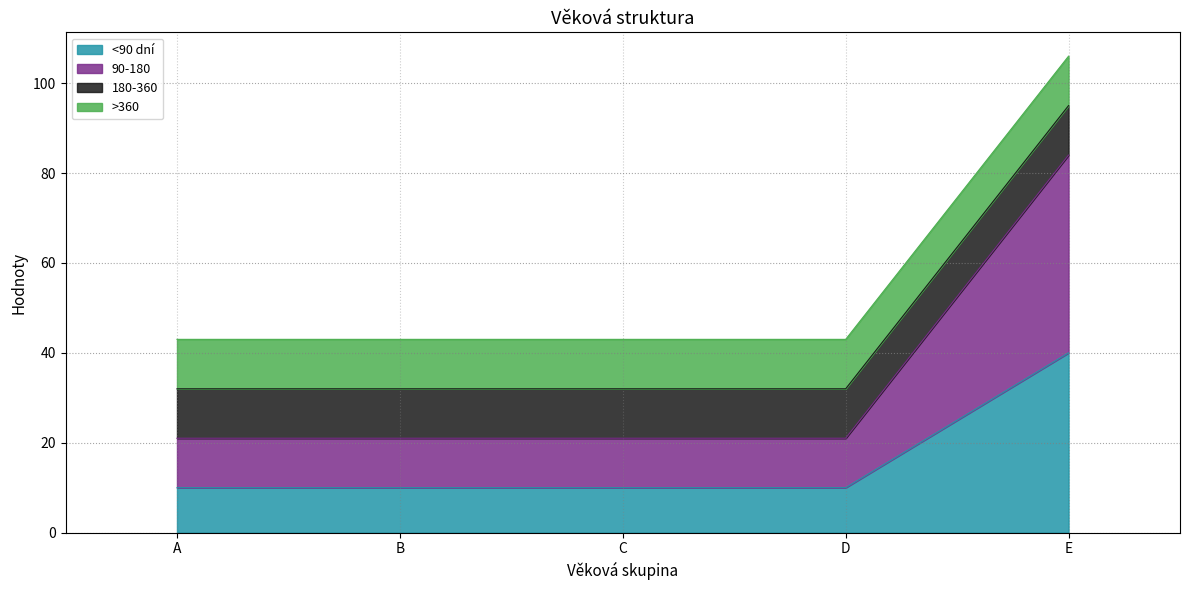

How many data points in 90-180 are above 21?

1